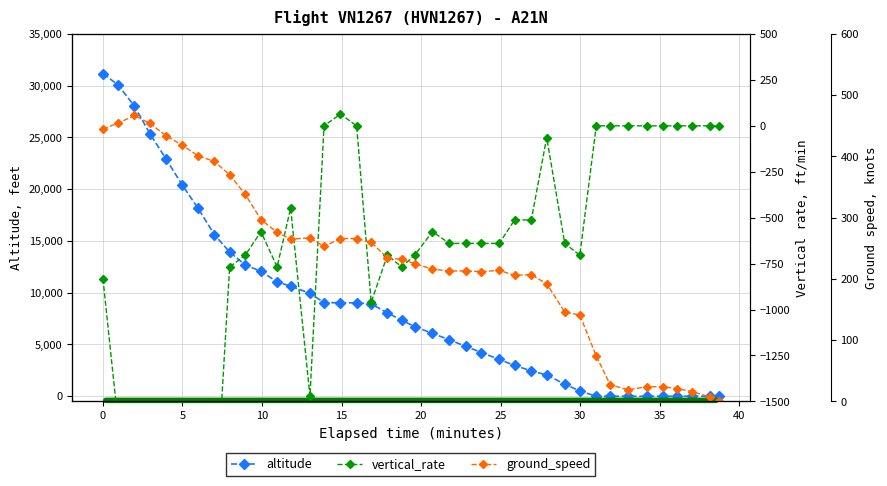

True or false: altitude and vertical_rate cross at least once.

False